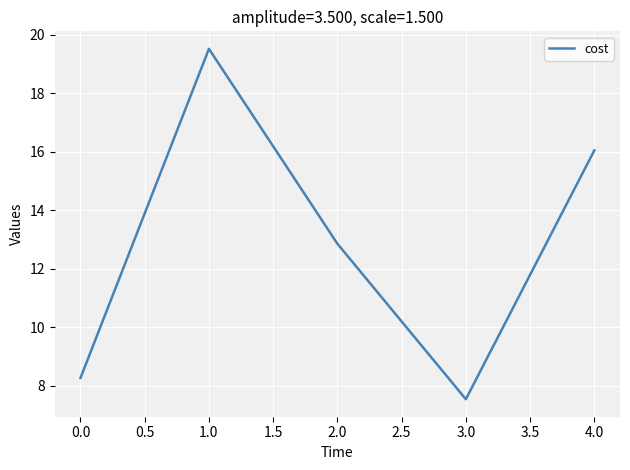

Is this an area chart (filled region under the line)?

No